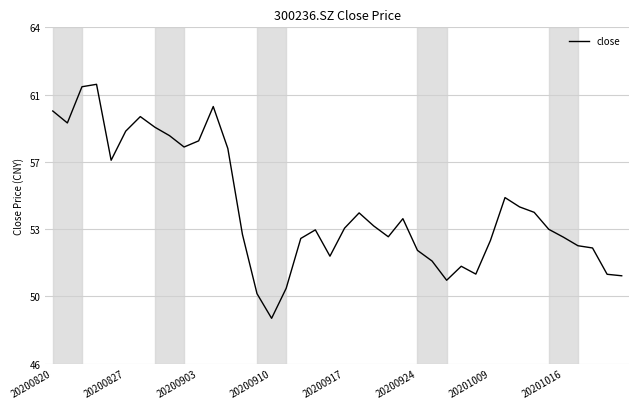

Reading left to right, extract all data points from this chart.

59.6	59.0	60.9	61.1	57.0	58.6	59.3	58.8	58.3	57.7	58.0	59.9	57.6	53.0	49.9	48.5	50.1	52.8	53.3	51.9	53.4	54.2	53.5	52.9	53.9	52.2	51.6	50.6	51.3	50.9	52.7	55.0	54.5	54.2	53.3	52.9	52.4	52.3	50.9	50.8